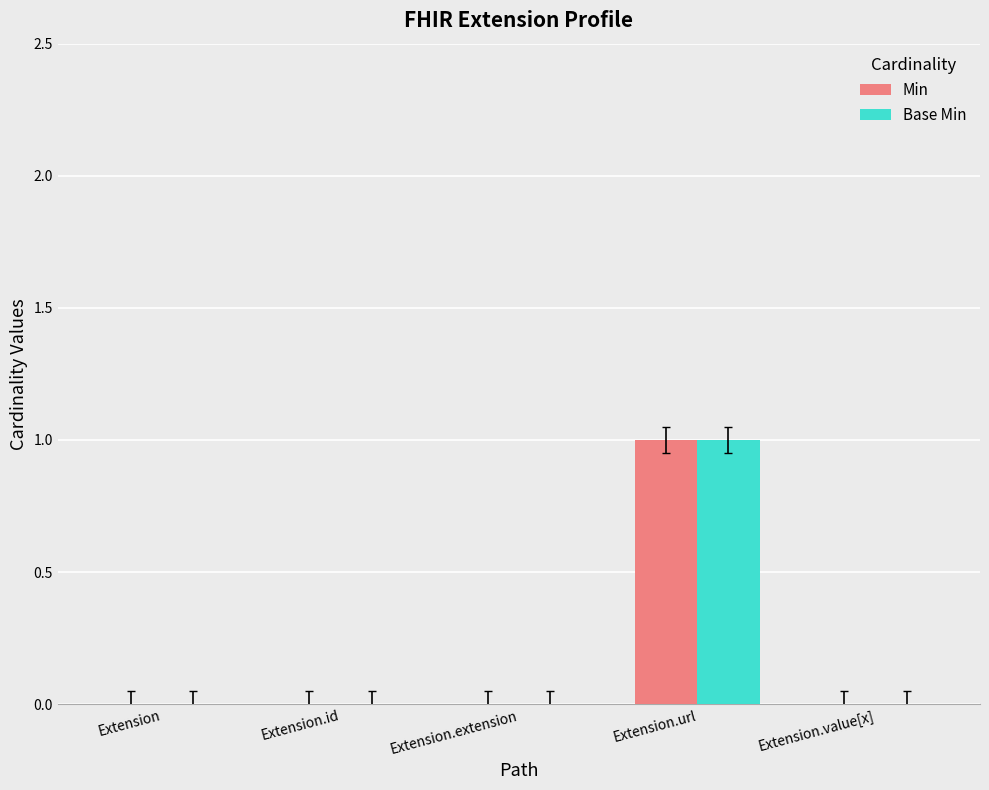

The Base Min series shows 0 at Extension.value[x]. True or false?

True